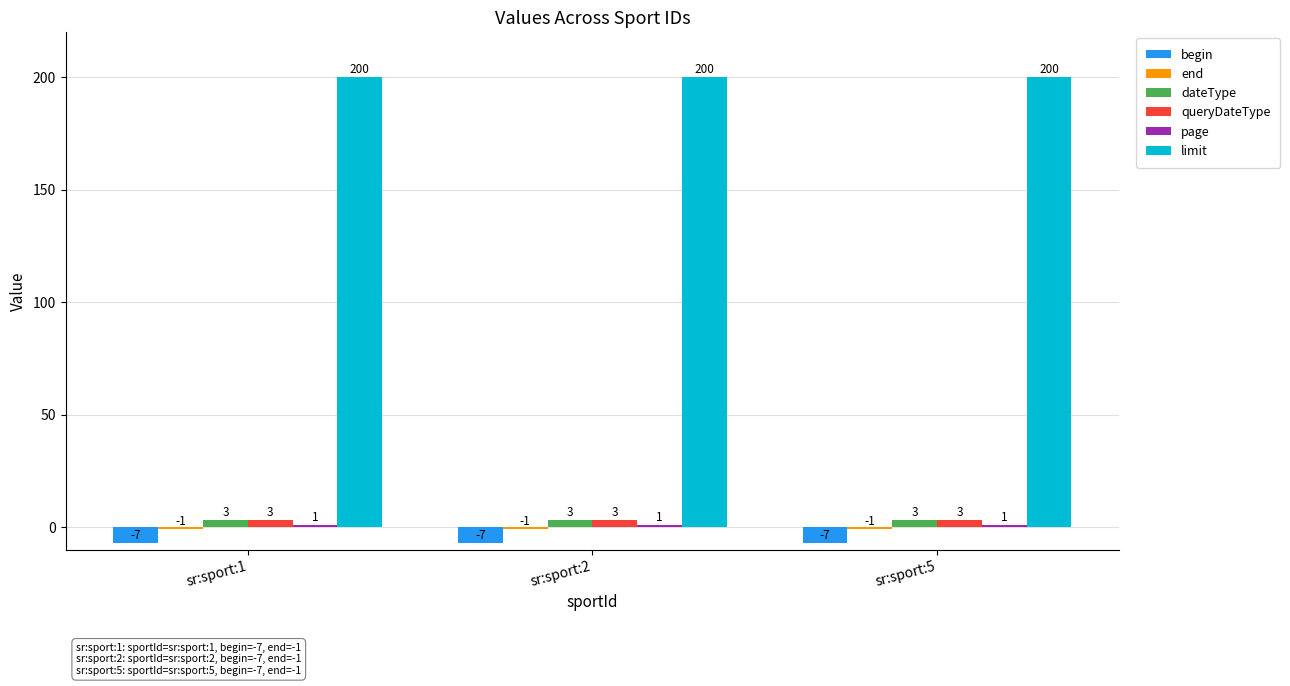

What is the value of the dateType bar at the 3rd from the left?

3